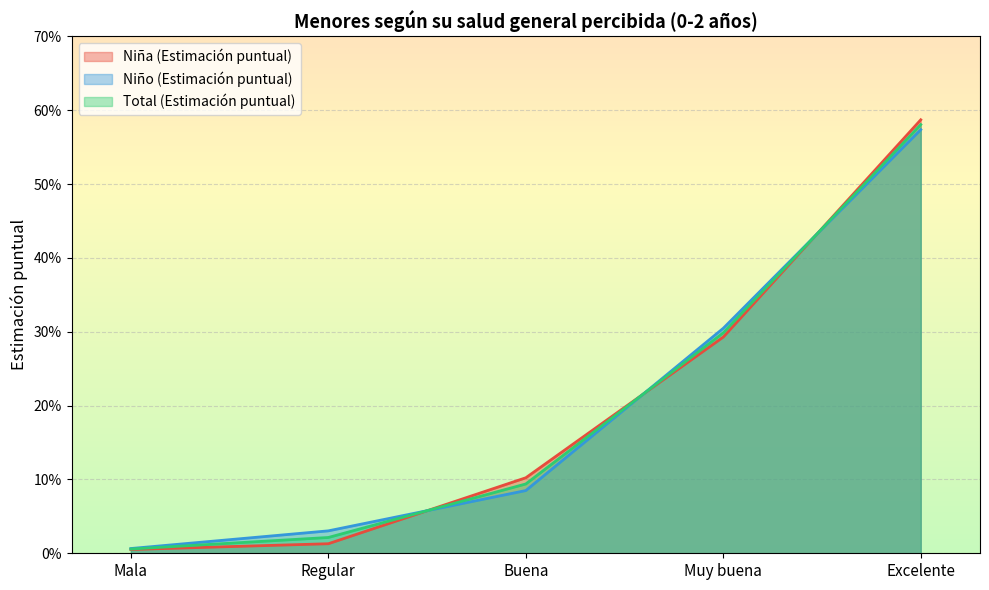

Is it true that Niña (Estimación puntual) equals 0.2 at Buena?

False